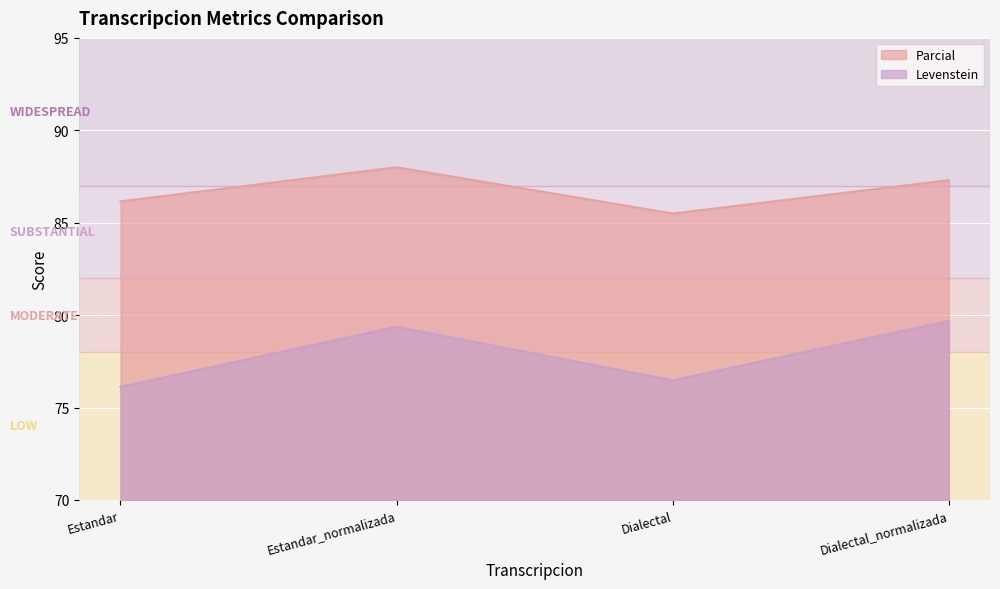

What is the difference between the Levenstein values at Estandar and Estandar_normalizada?

3.2